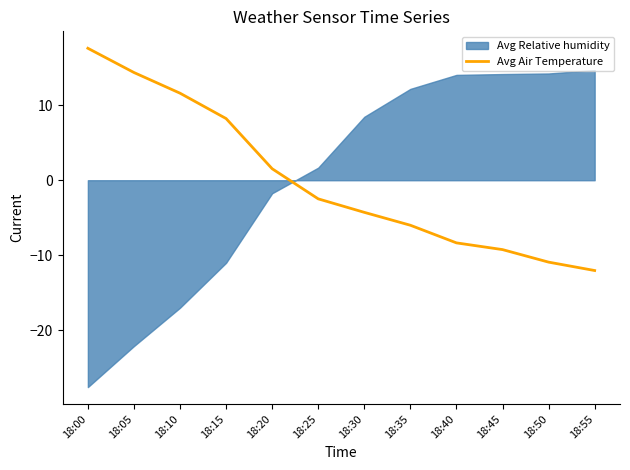

The Avg Air Temperature series shows -10.9 at 18:50. True or false?

True